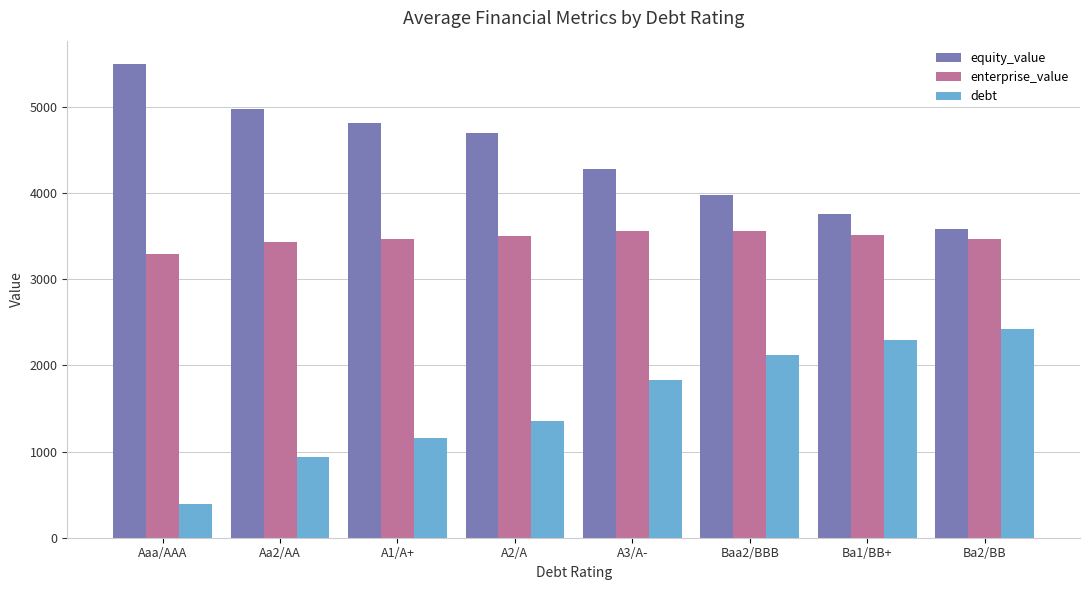

List the series in order of their peak value, highest first.

equity_value, enterprise_value, debt